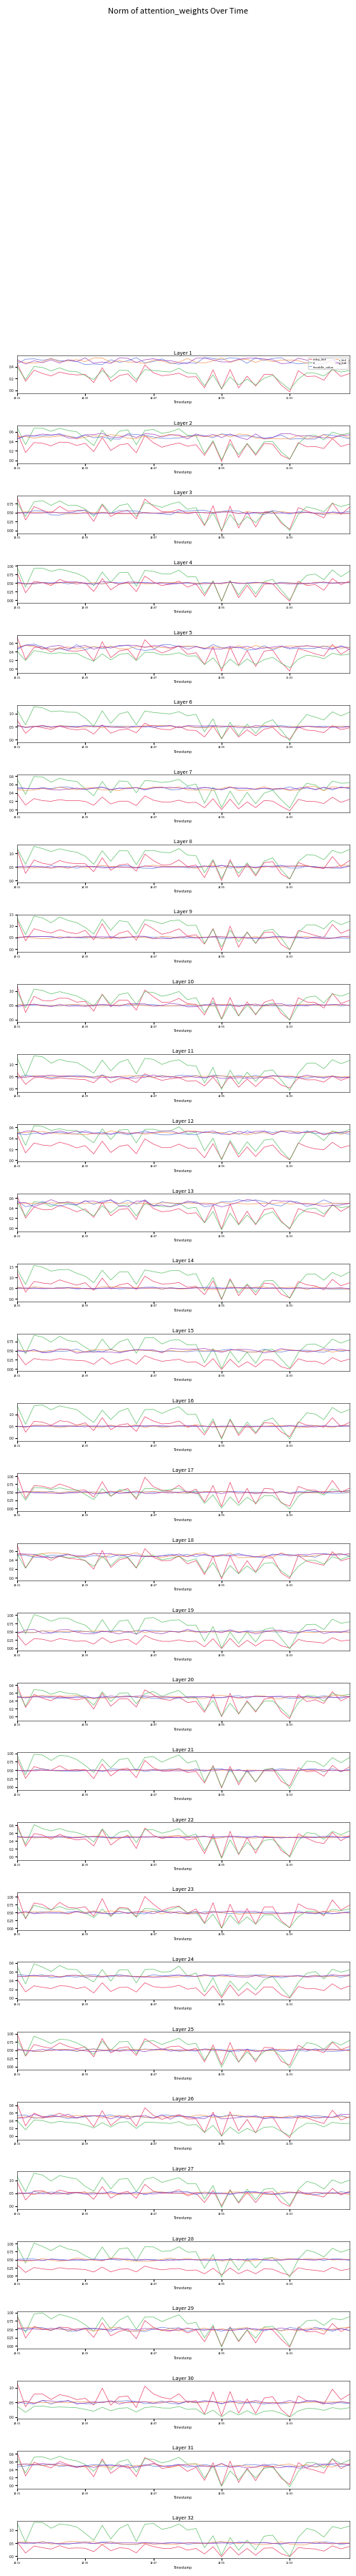

How many interior local peaks does the straddle_value series have?

12